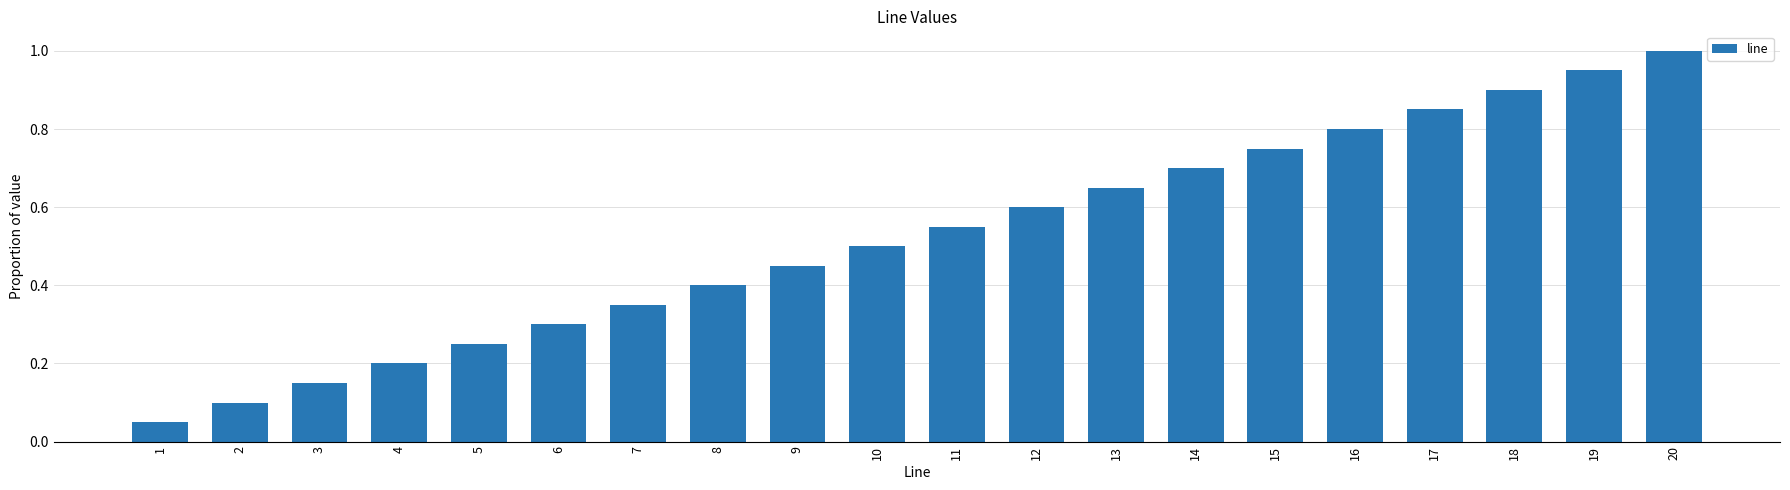

Which has a higher value, 7 or 11?

11